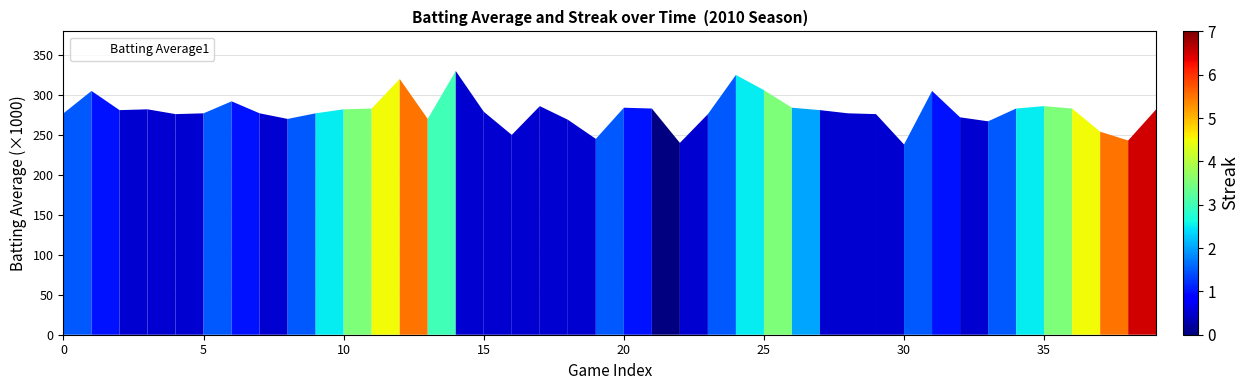

What is the difference between the maximum and minimum values?

92